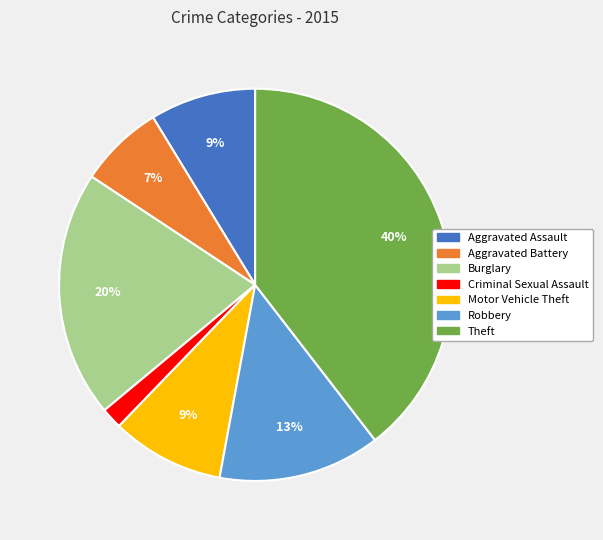

To the nearest percent, what portion does Burglary represent?

20%